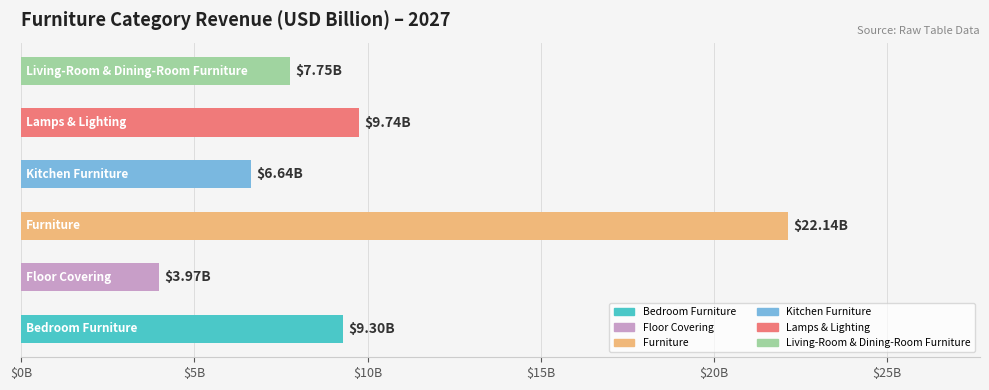

What is the maximum value shown in the chart?

22.1